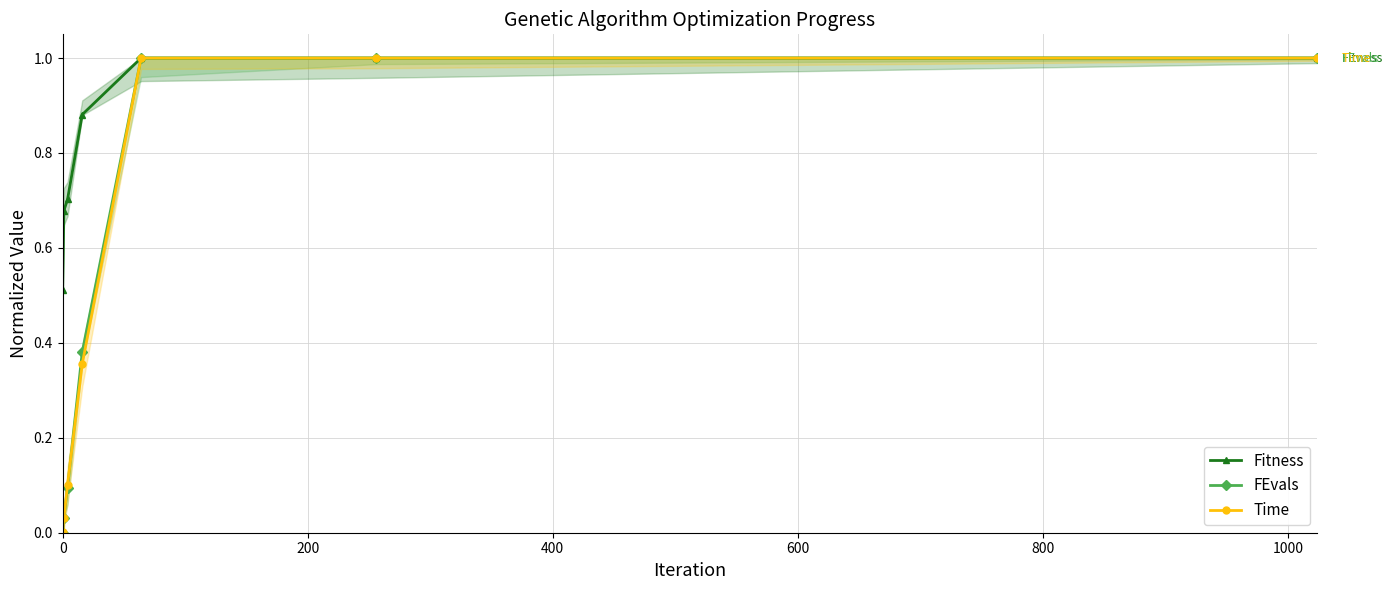

Which series has the largest range (max minus min)?

FEvals